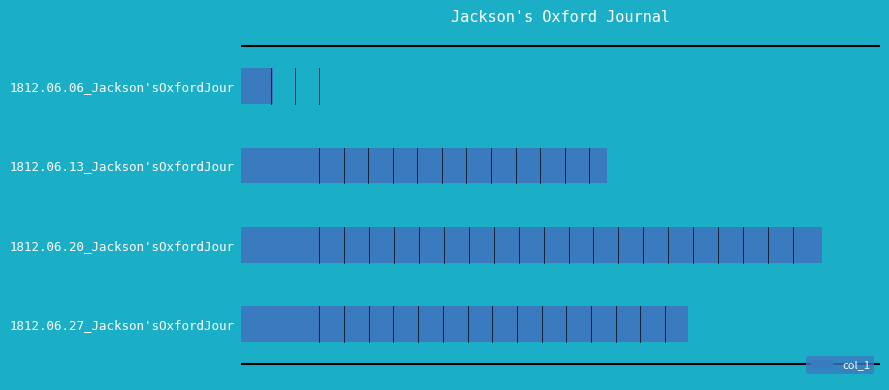

What is the difference between the maximum and second lowest values?

0.1